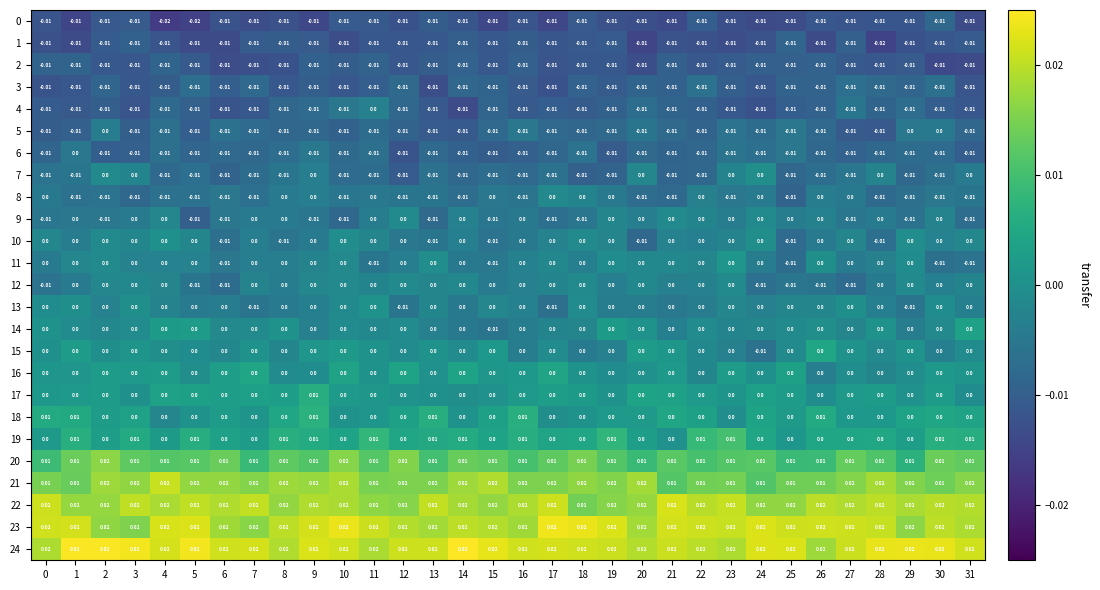

How many series are shown in this chart?

25